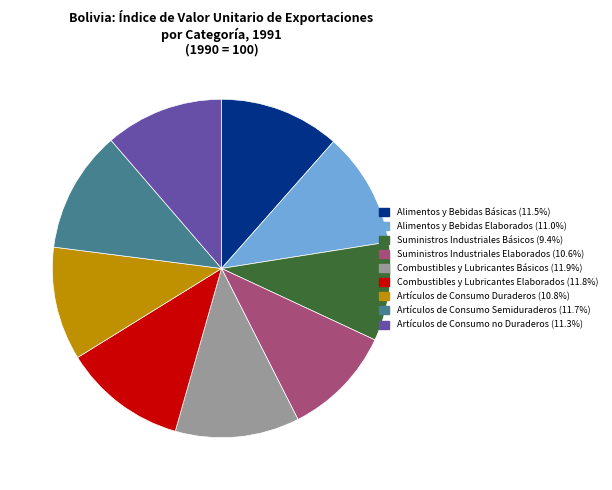

The Artículos de Consumo no Duraderos slice represents 11% of the pie. True or false?

True